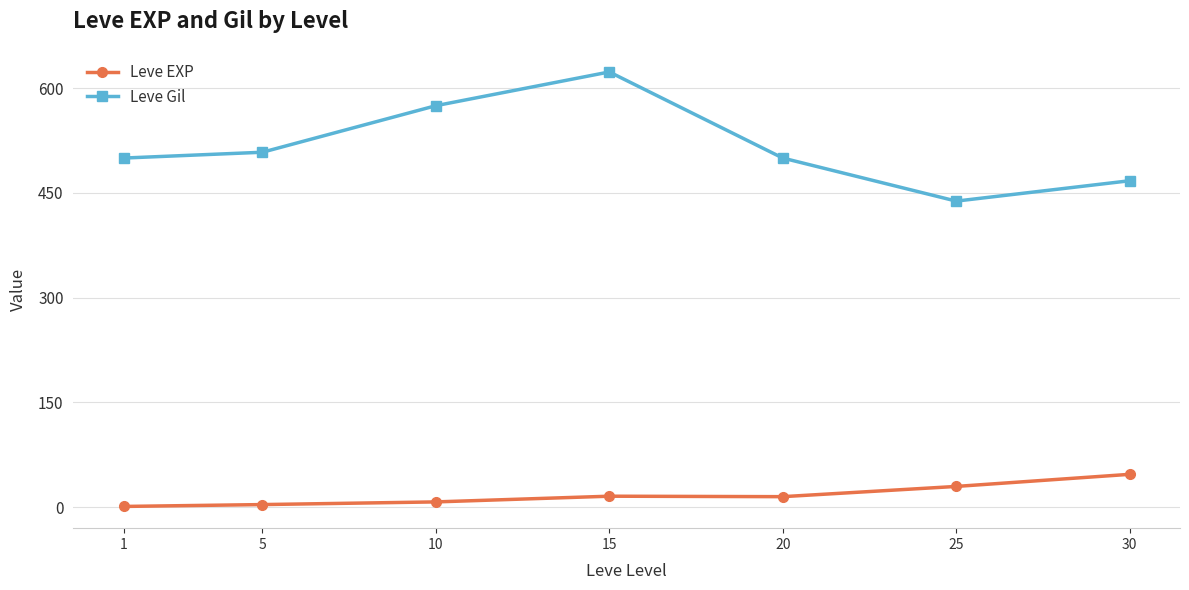

Which category has the highest value in the Leve Gil series?

15